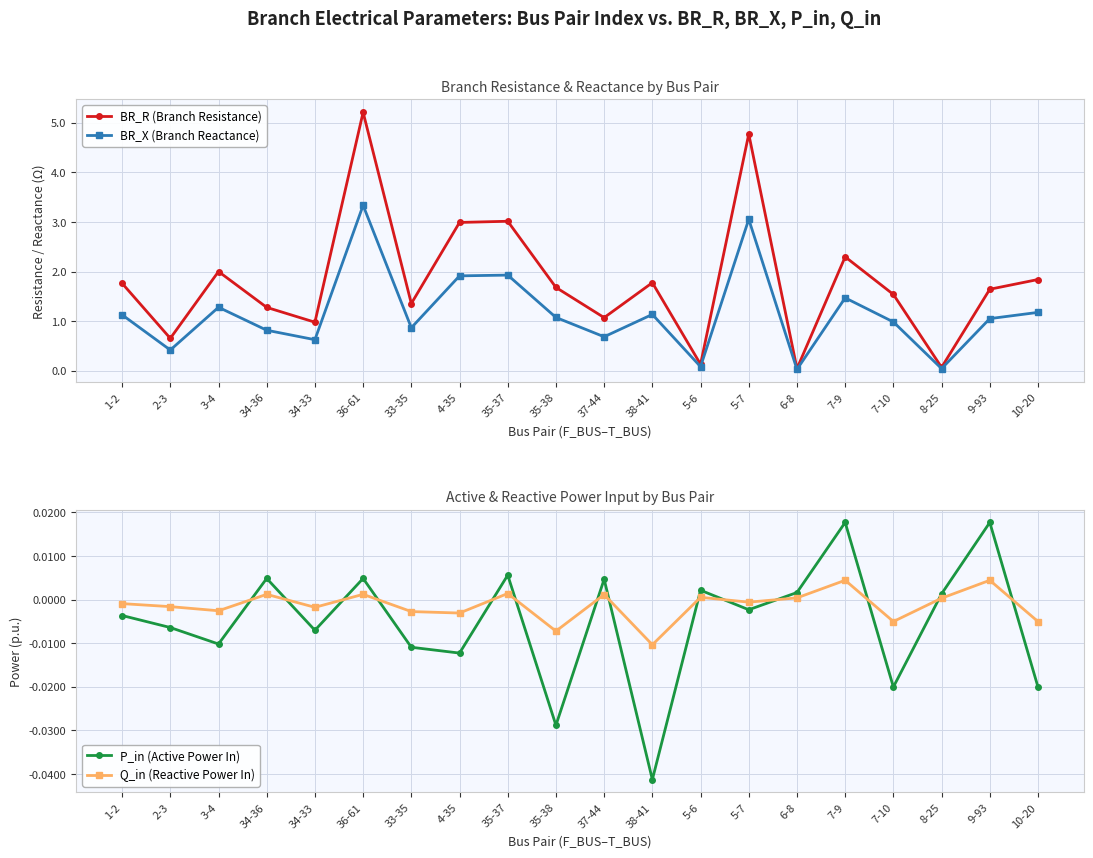

True or false: BR_X (Branch Reactance) and P_in (Active Power In) intersect in this chart.

False